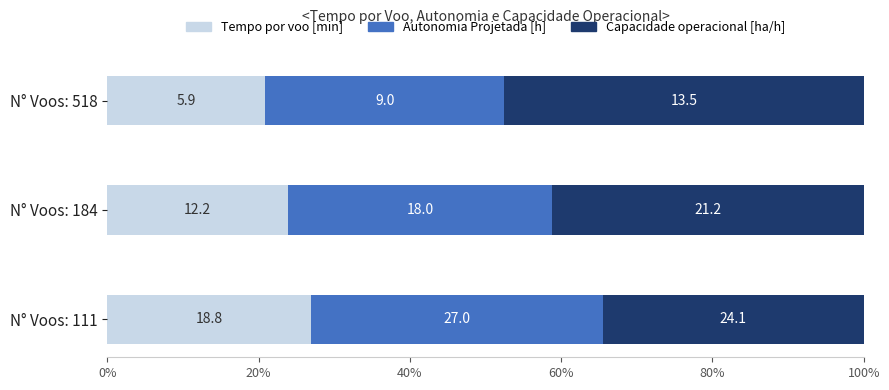

What are all the series names shown in the legend?

Tempo por voo [min], Autonomia Projetada [h], Capacidade operacional [ha/h]